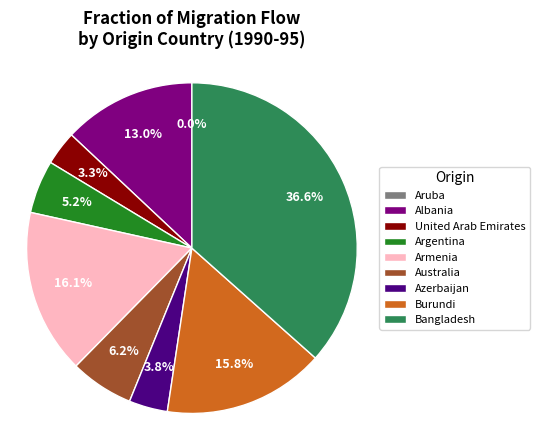

Is there any slice that represents more than half of the pie?

No